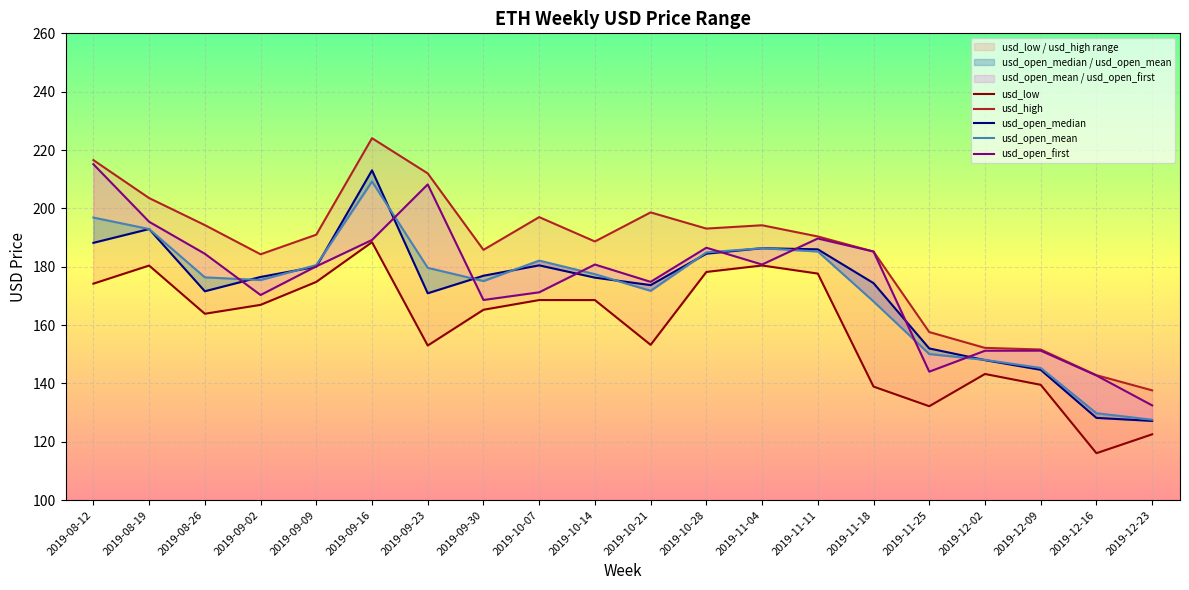

What position from the left is 2019-09-16?

6